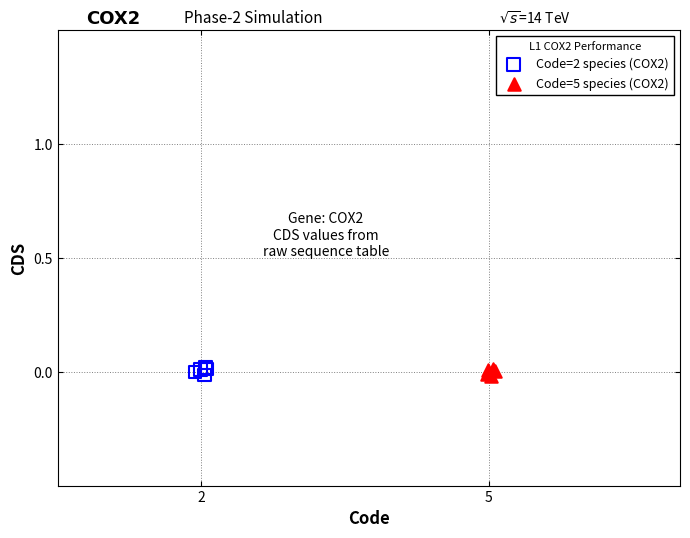

What are all the series names shown in the legend?

Code=2 species (COX2), Code=5 species (COX2)